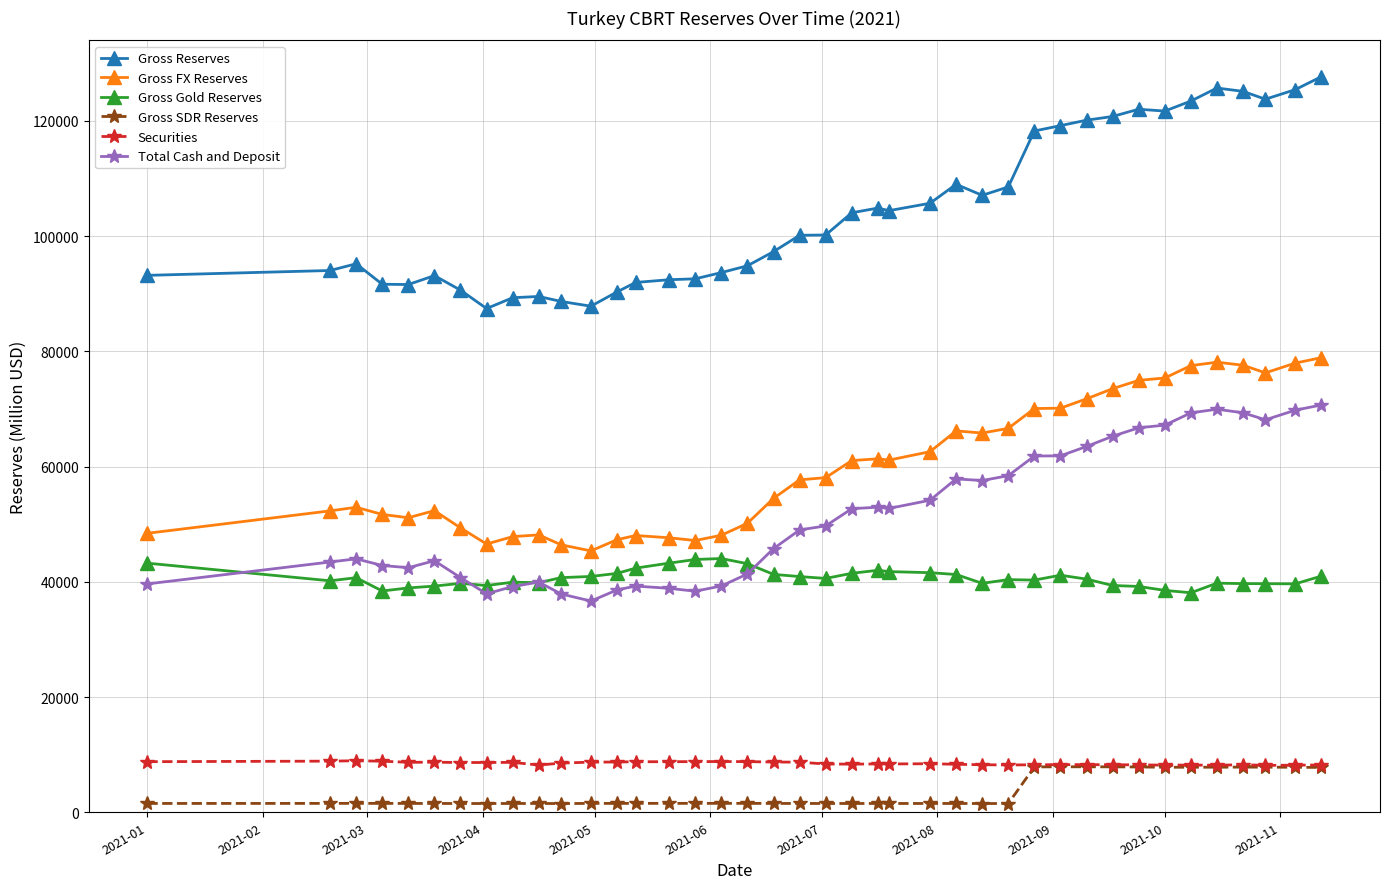

How many data points does each series have?

40